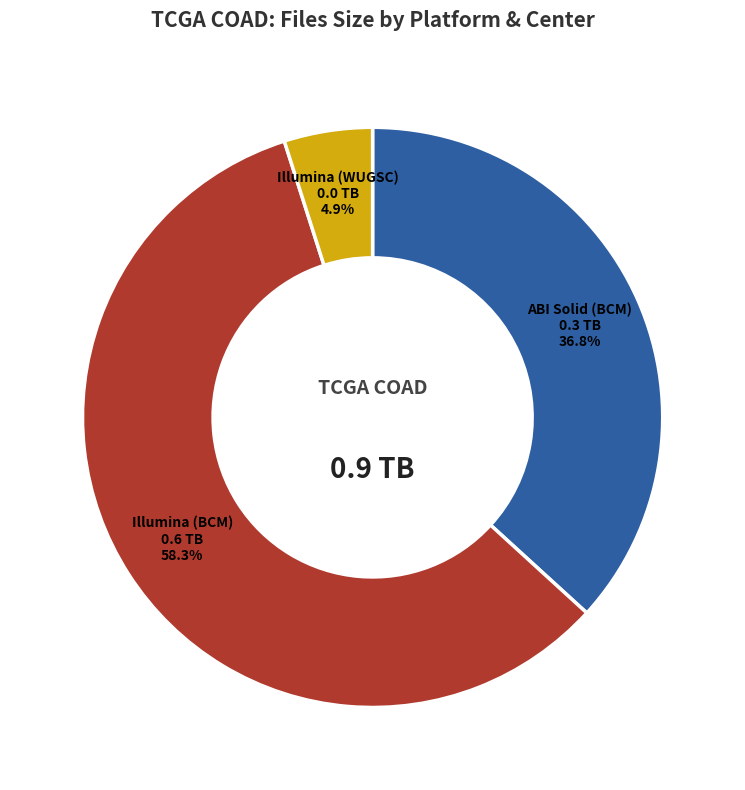

Count the number of slices in the pie.

3